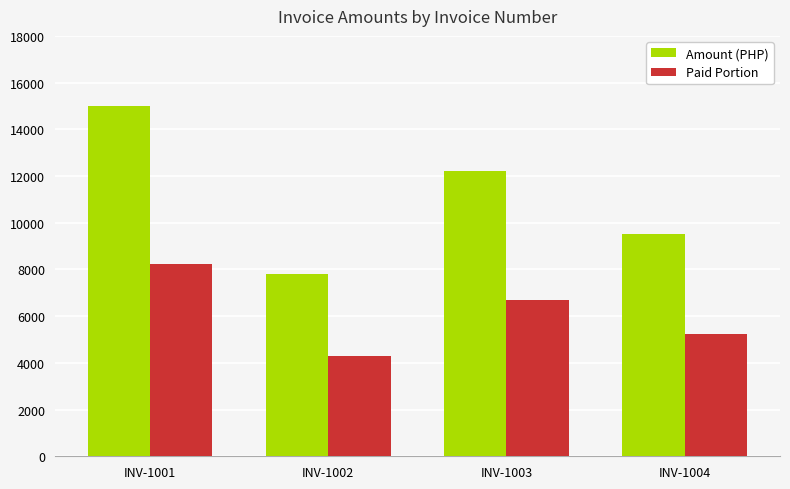

At which label is Paid Portion closest to 6270?

INV-1003